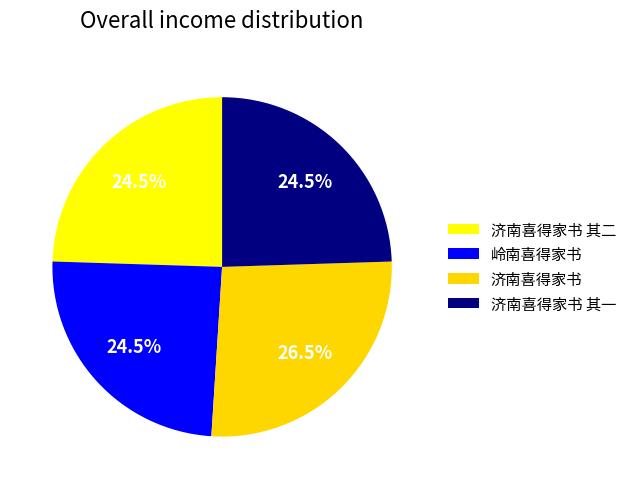

To the nearest percent, what is the average slice percentage?

25%